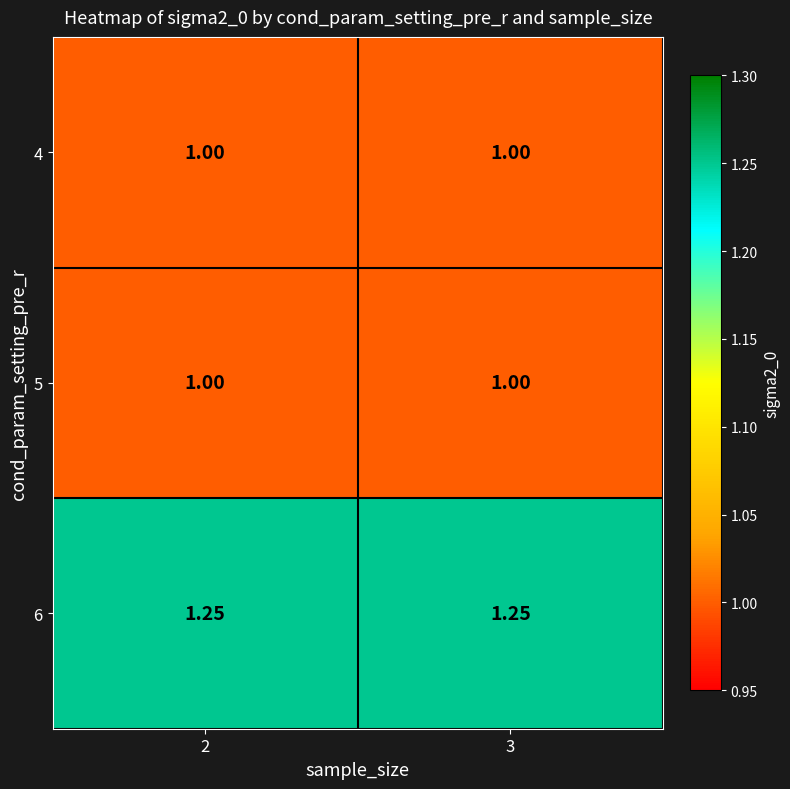

How many distinct data groups are displayed?

3